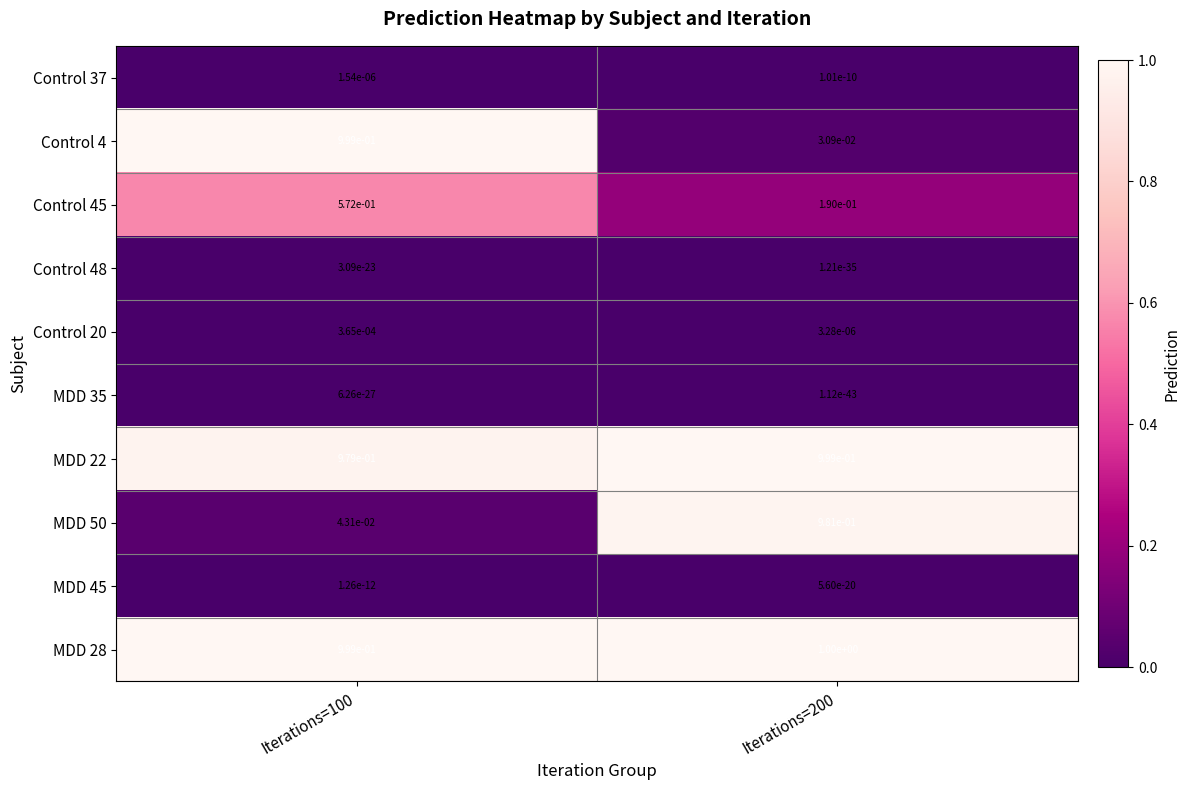

True or false: Control 20 has a value of 0.0 at Iterations=100.

True